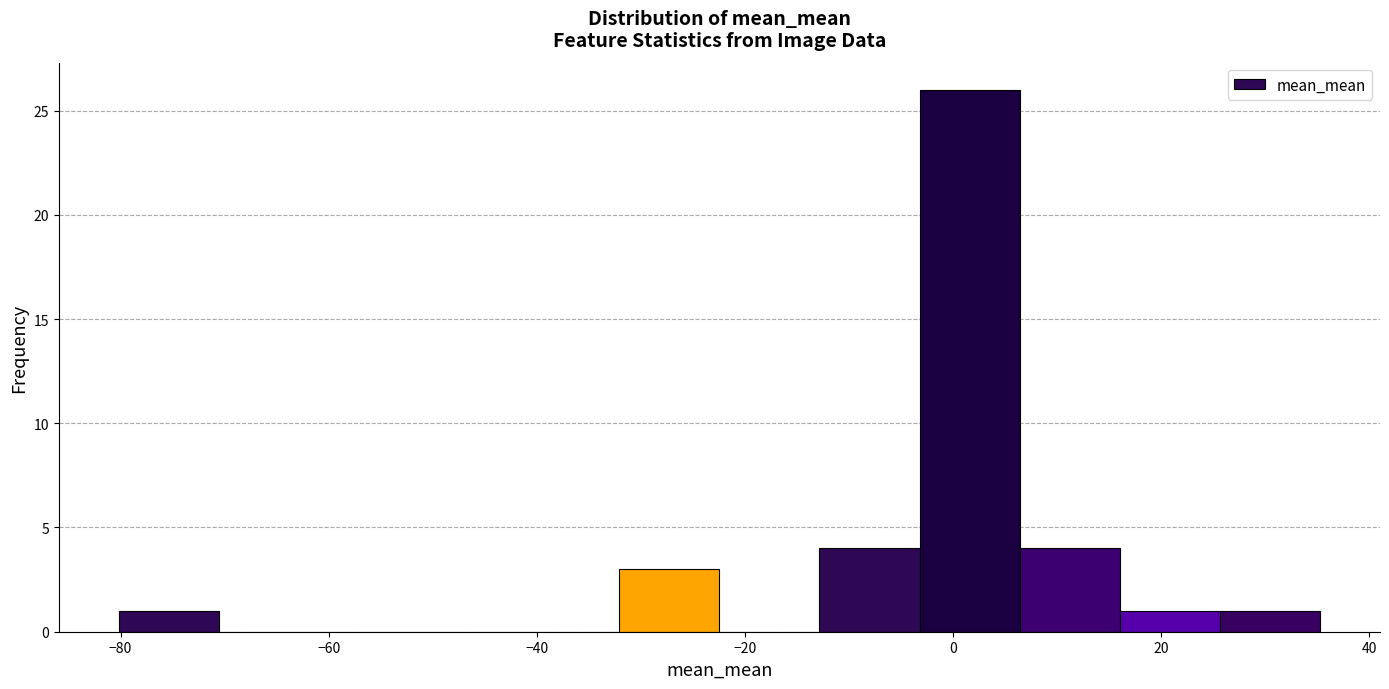

Over which range of the x-axis is the bar tallest?

-4 to 6